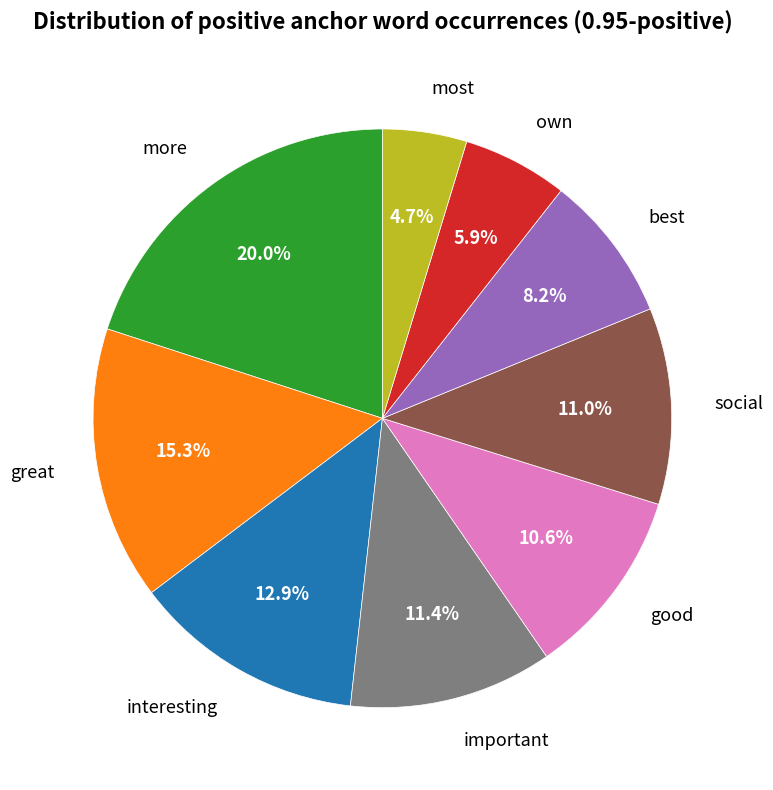

Combined, do great and more account for over 50%?

No